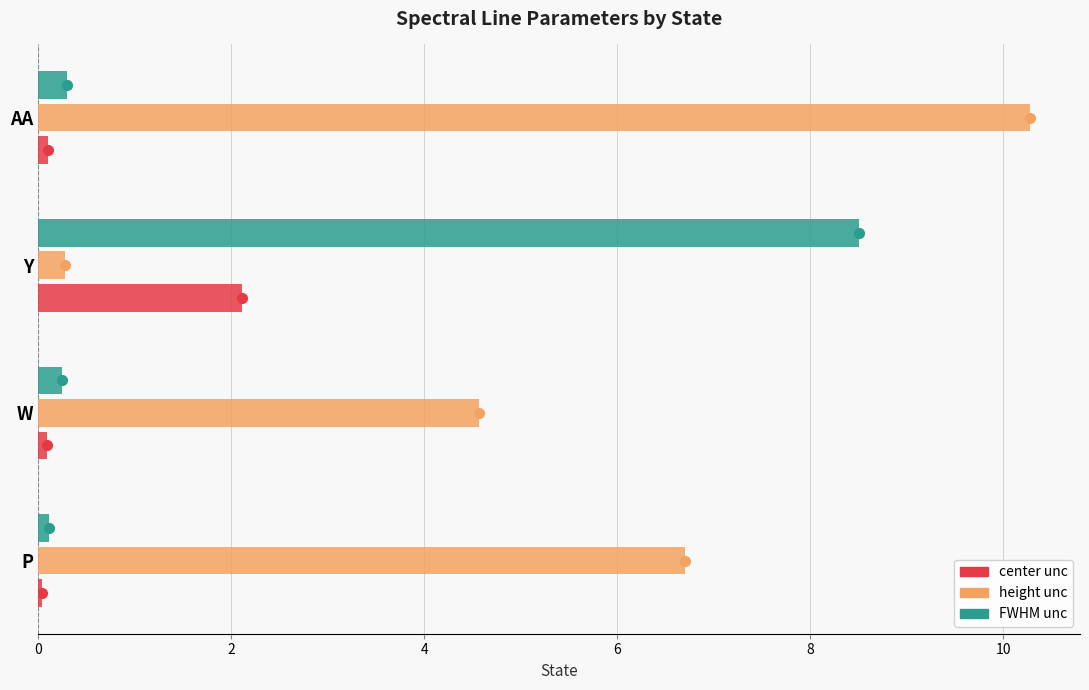

True or false: height unc has a value of 3.8 at P.

False